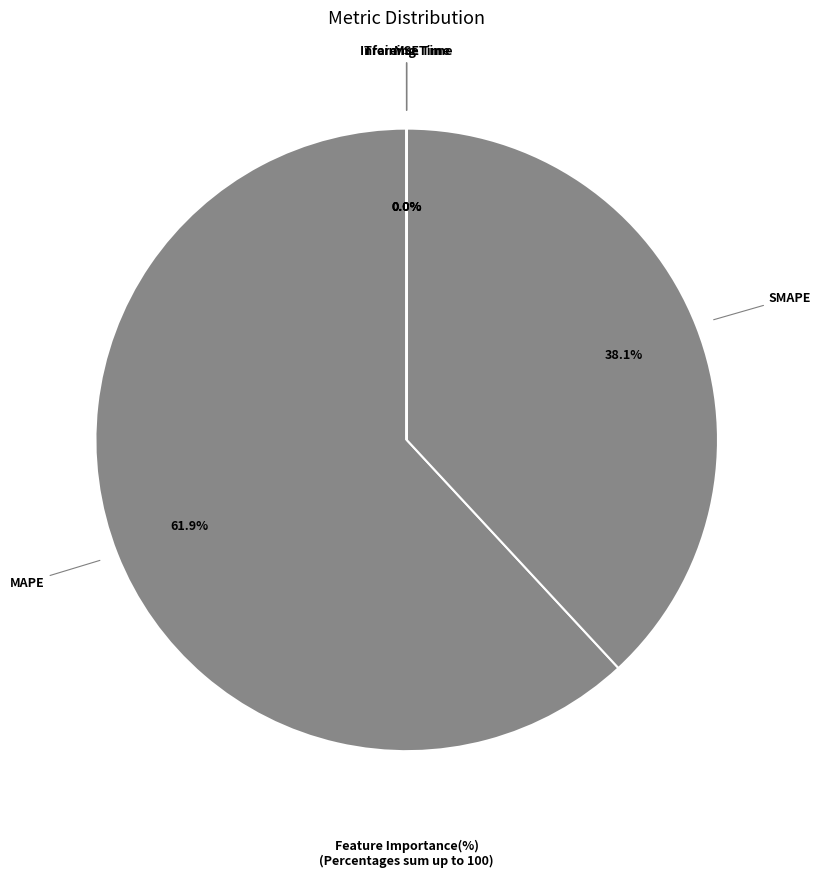

Which category has the biggest portion of the pie?

MAPE